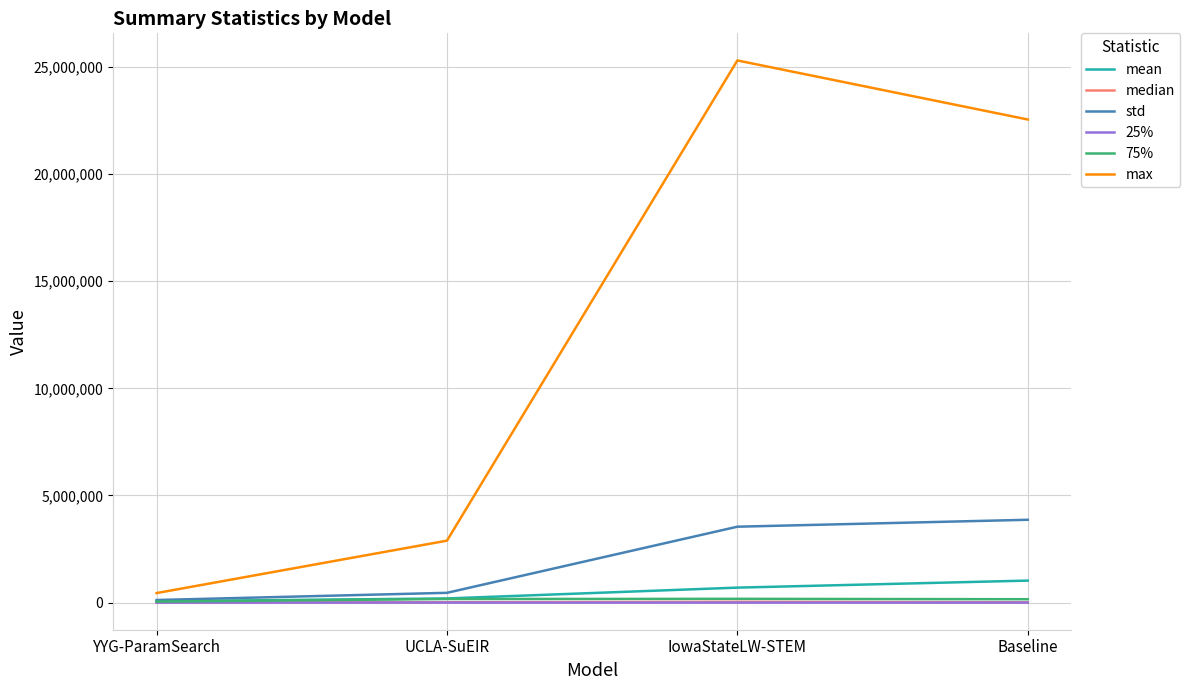

What position from the left is YYG-ParamSearch?

1